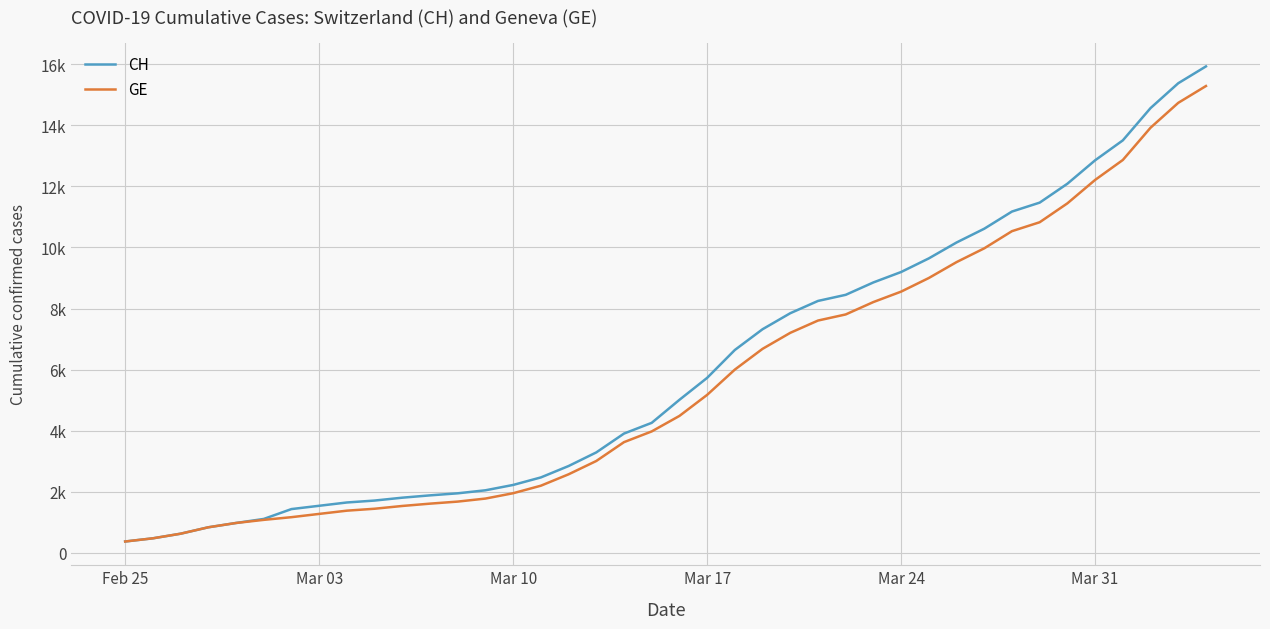

What is the maximum value for GE?

15284